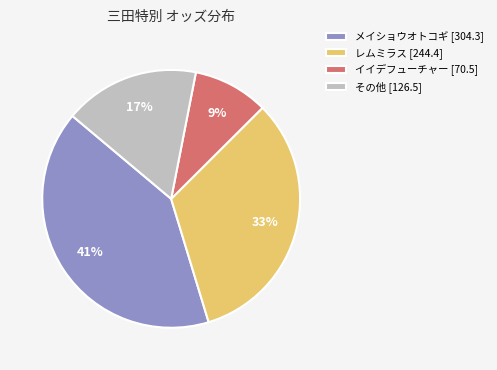

Is there a majority slice in this chart?

No